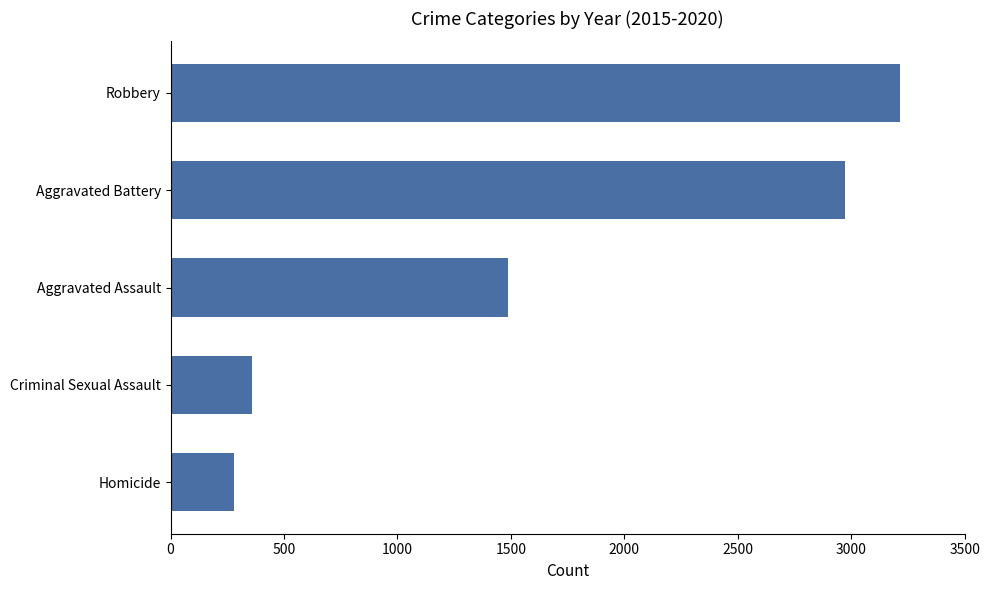

Is it true that the value at Robbery is 4875?

False